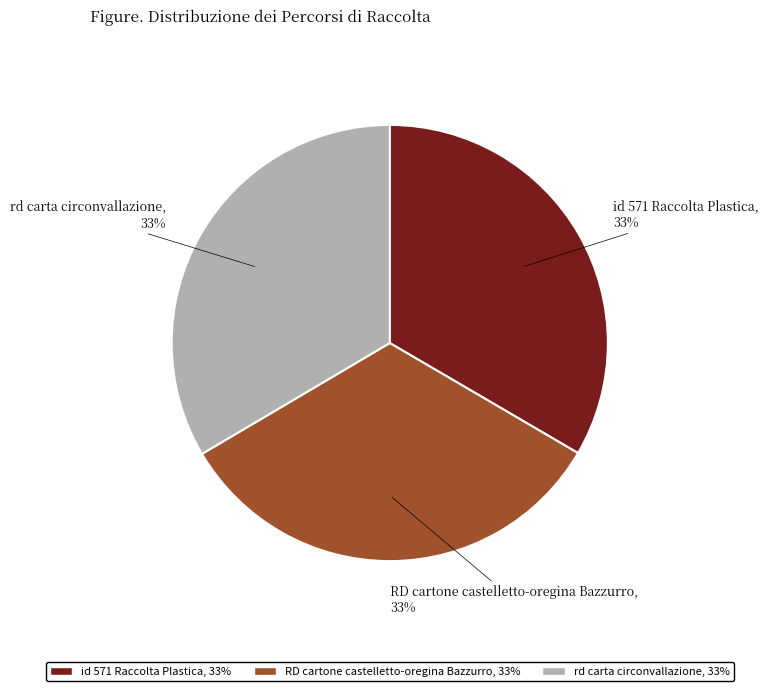

True or false: RD cartone castelletto-oregina Bazzurro accounts for 33% of the total.

True